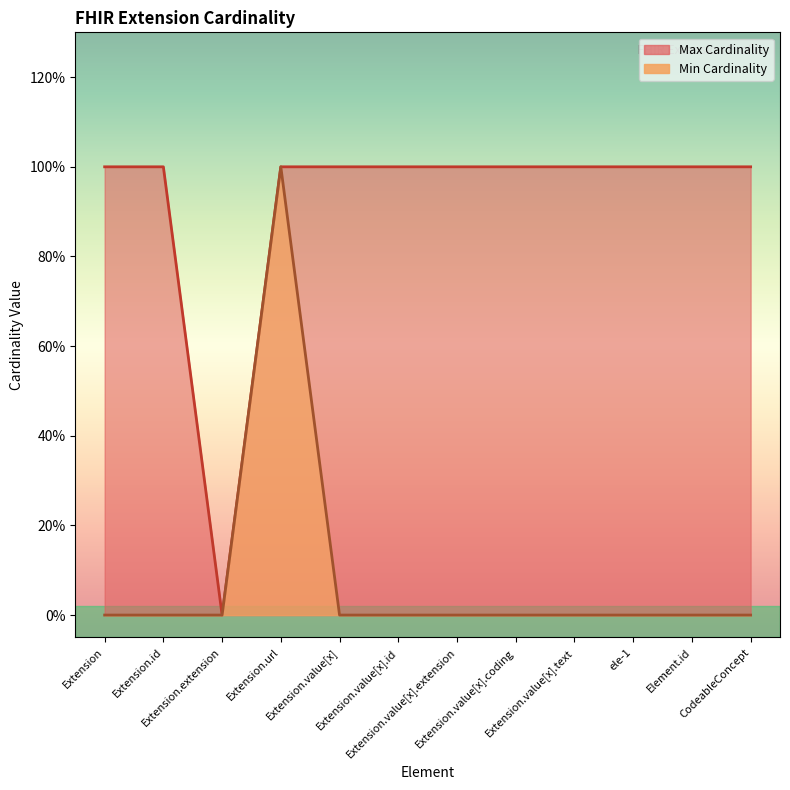

What are all the series names shown in the legend?

Max Cardinality, Min Cardinality